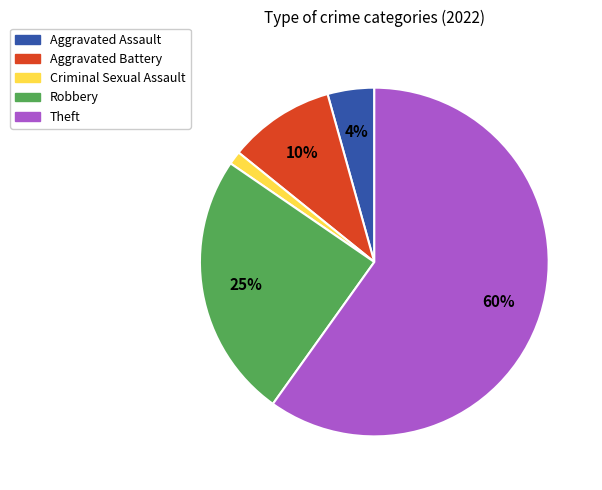

How many slices are in this pie chart?

5